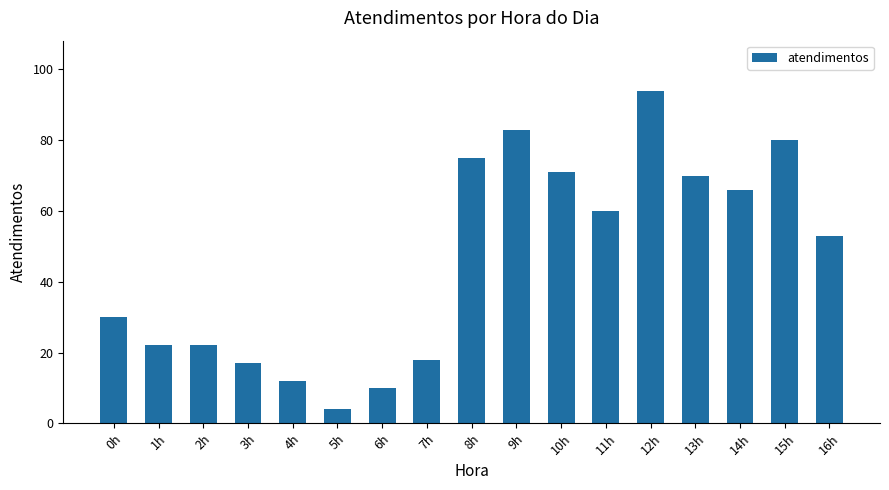

Which label corresponds to the smallest value in the chart?

5h